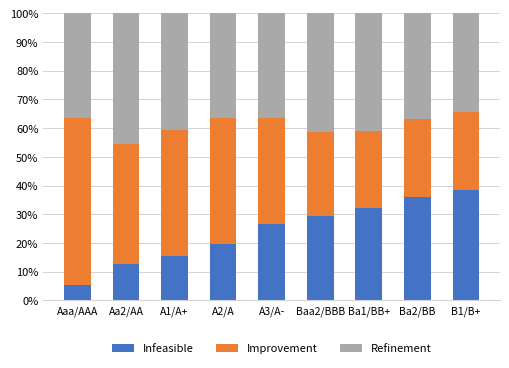

Does the chart contain any negative values?

No